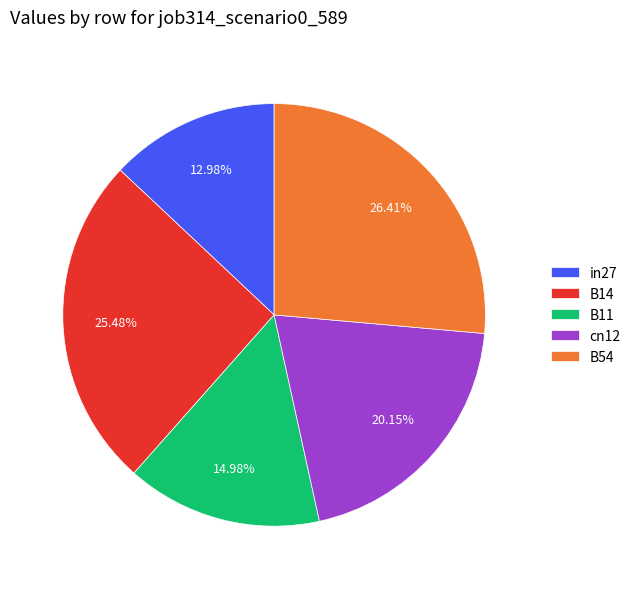

To the nearest percent, what is the difference between the B14 and in27 slice percentages?

12%